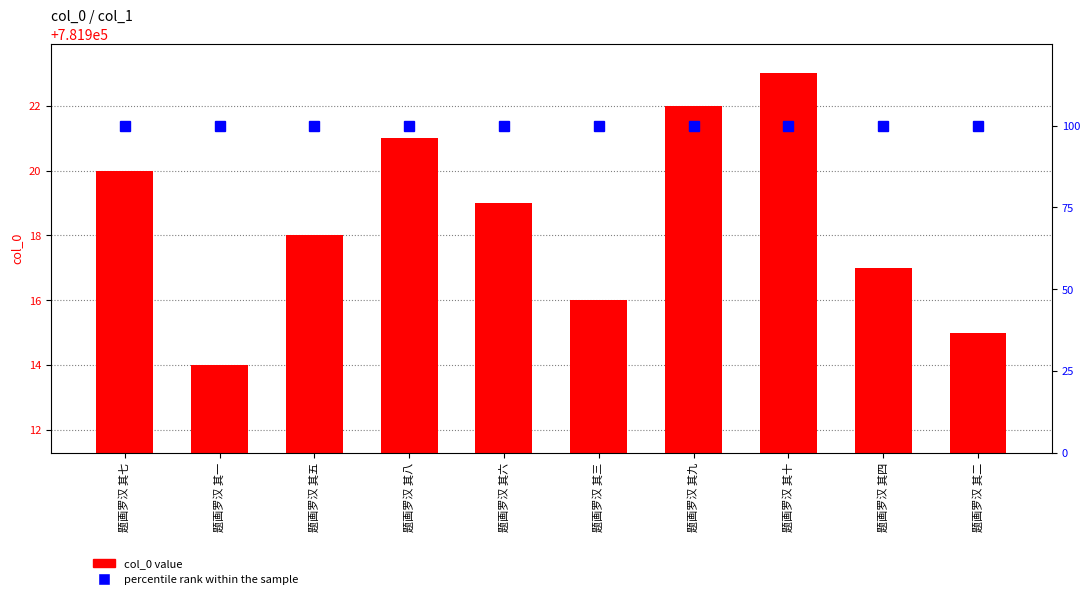

What is the label of the 9th bar from the left?

题画罗汉 其四